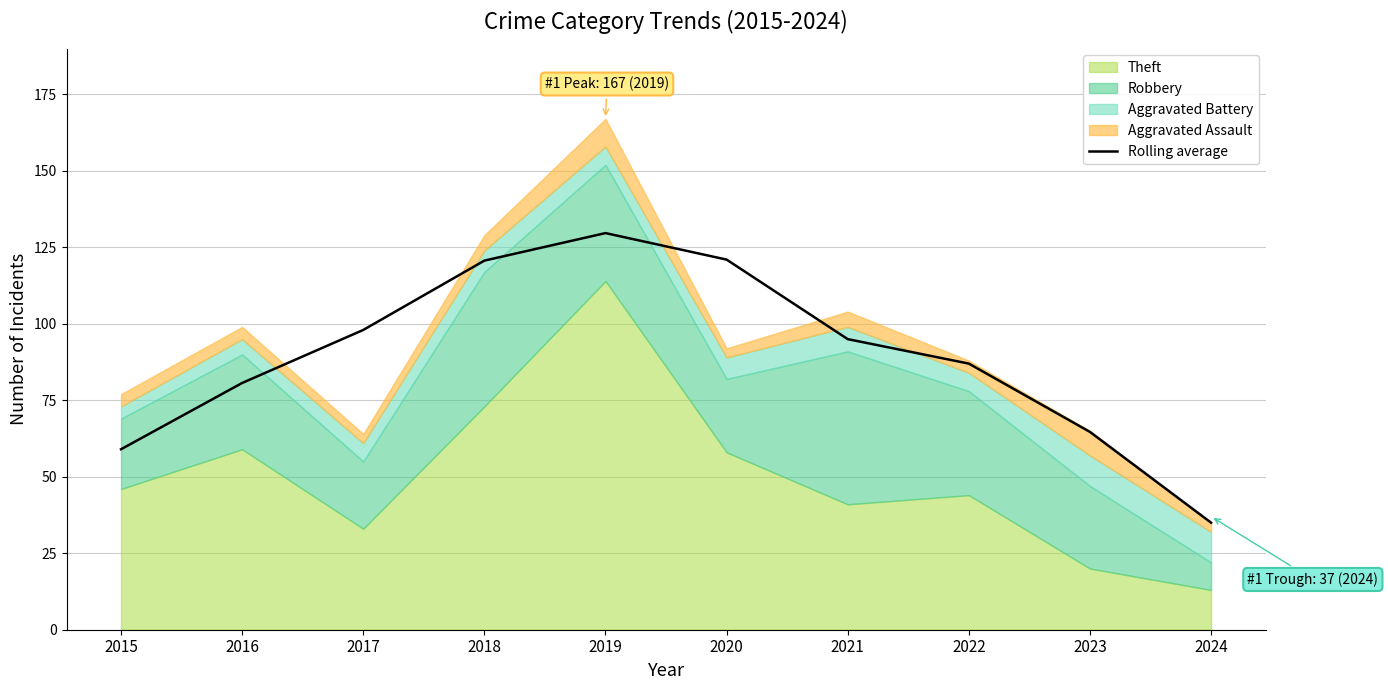

How many points are higher than both their immediate neighbors (excluding endpoints)?

1